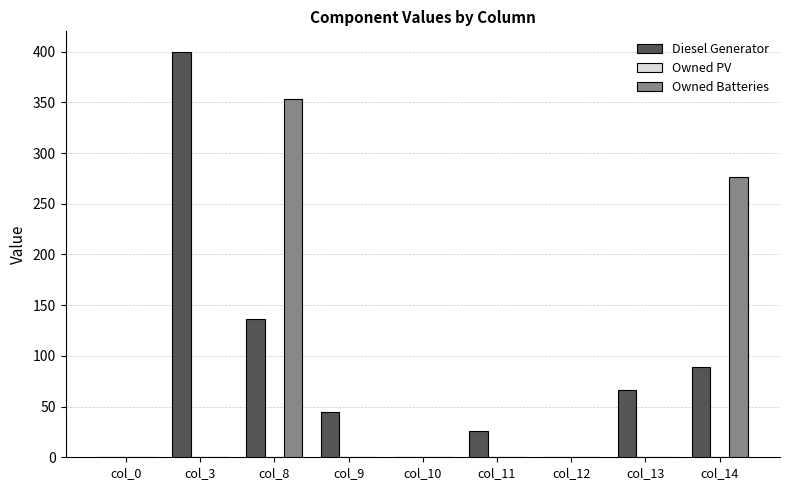

Which series has the widest spread of values?

Diesel Generator